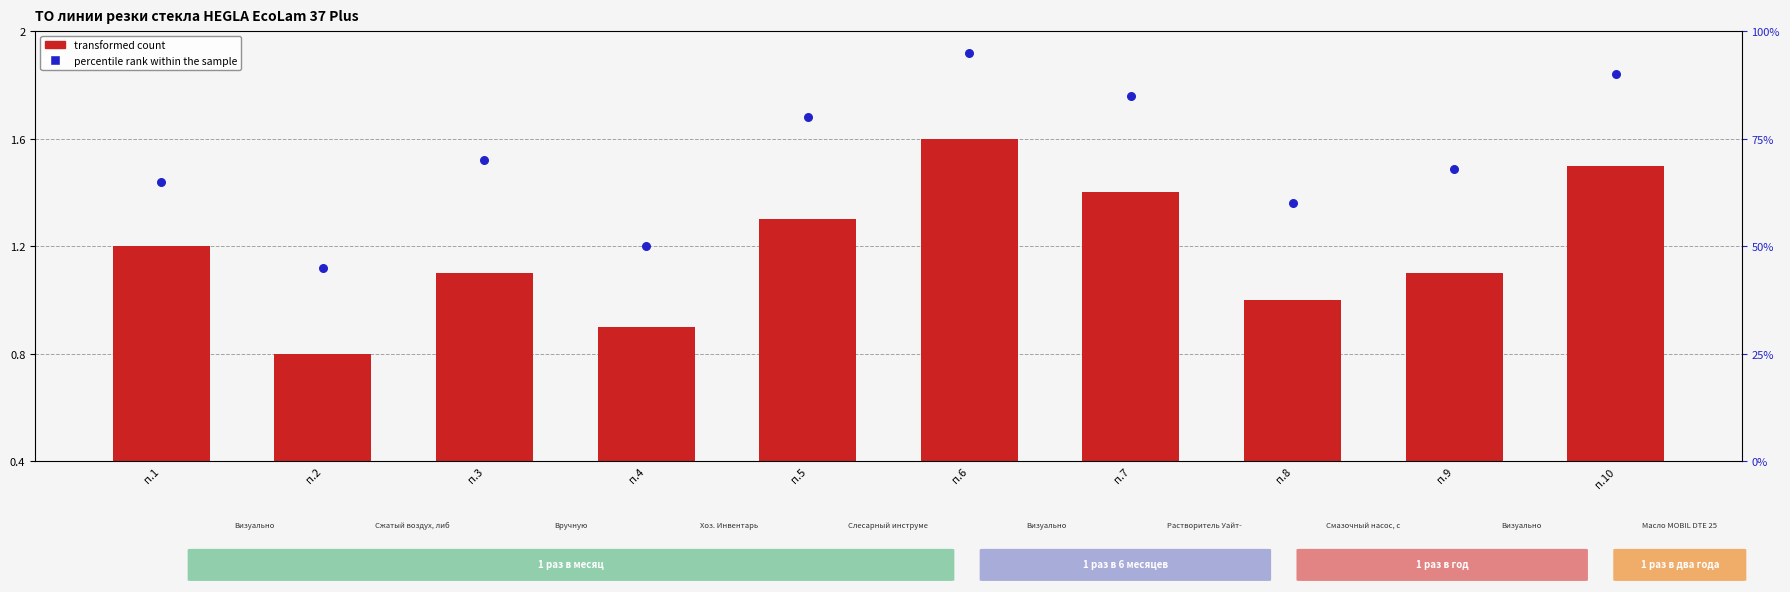

What is the total value across all series at п.6?

96.6